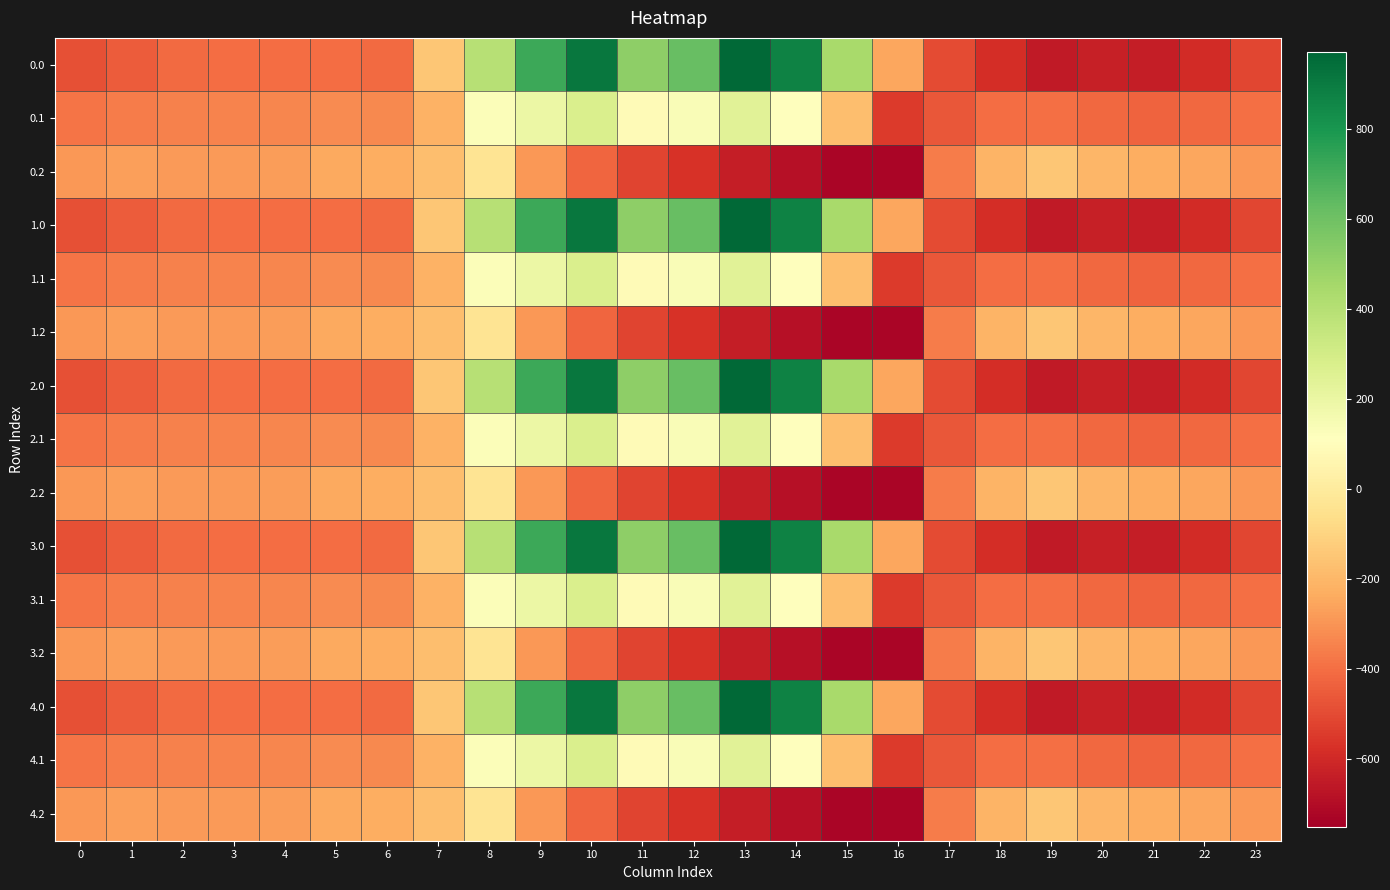

Reading left to right, what are all the values shown in this chart?

0.0: 0=-482.0	1=-449.5	2=-410.3	3=-404.4	4=-404.9	5=-403.8	6=-408.0	7=-150.1	8=395.3	9=716.9	10=916.2	11=516.0	12=619.4	13=962.7	14=870.3	15=443.0	16=-250.9	17=-494.8	18=-586.7	19=-649.2	20=-629.9	21=-638.4	22=-592.3	23=-511.3
0.1: 0=-384.6	1=-361.1	2=-347.9	3=-342.7	4=-339.6	5=-325.7	6=-332.2	7=-217.1	8=125.2	9=191.1	10=274.1	11=87.0	12=134.6	13=241.5	14=113.7	15=-173.1	16=-547.3	17=-466.6	18=-405.4	19=-400.2	20=-414.5	21=-432.4	22=-419.9	23=-399.4
0.2: 0=-287.1	1=-272.7	2=-285.5	3=-281.0	4=-274.4	5=-245.0	6=-228.8	7=-176.6	8=-35.3	9=-288.5	10=-423.5	11=-520.6	12=-571.2	13=-640.4	14=-687.4	15=-725.8	16=-726.6	17=-362.4	18=-210.0	19=-151.0	20=-199.2	21=-226.4	22=-247.4	23=-287.5
1.0: 0=-482.0	1=-449.5	2=-410.3	3=-404.4	4=-404.9	5=-403.8	6=-408.0	7=-150.1	8=395.3	9=716.9	10=916.2	11=516.0	12=619.4	13=962.7	14=870.3	15=443.0	16=-250.9	17=-494.8	18=-586.7	19=-649.2	20=-629.9	21=-638.4	22=-592.3	23=-511.3
1.1: 0=-384.6	1=-361.1	2=-347.9	3=-342.7	4=-339.6	5=-325.7	6=-332.2	7=-217.1	8=125.2	9=191.1	10=274.1	11=87.0	12=134.6	13=241.5	14=113.7	15=-173.1	16=-547.3	17=-466.6	18=-405.4	19=-400.2	20=-414.5	21=-432.4	22=-419.9	23=-399.4
1.2: 0=-287.1	1=-272.7	2=-285.5	3=-281.0	4=-274.4	5=-245.0	6=-228.8	7=-176.6	8=-35.3	9=-288.5	10=-423.5	11=-520.6	12=-571.2	13=-640.4	14=-687.4	15=-725.8	16=-726.6	17=-362.4	18=-210.0	19=-151.0	20=-199.2	21=-226.4	22=-247.4	23=-287.5
2.0: 0=-482.0	1=-449.5	2=-410.3	3=-404.4	4=-404.9	5=-403.8	6=-408.0	7=-150.1	8=395.3	9=716.9	10=916.2	11=516.0	12=619.4	13=962.7	14=870.3	15=443.0	16=-250.9	17=-494.8	18=-586.7	19=-649.2	20=-629.9	21=-638.4	22=-592.3	23=-511.3
2.1: 0=-384.6	1=-361.1	2=-347.9	3=-342.7	4=-339.6	5=-325.7	6=-332.2	7=-217.1	8=125.2	9=191.1	10=274.1	11=87.0	12=134.6	13=241.5	14=113.7	15=-173.1	16=-547.3	17=-466.6	18=-405.4	19=-400.2	20=-414.5	21=-432.4	22=-419.9	23=-399.4
2.2: 0=-287.1	1=-272.7	2=-285.5	3=-281.0	4=-274.4	5=-245.0	6=-228.8	7=-176.6	8=-35.3	9=-288.5	10=-423.5	11=-520.6	12=-571.2	13=-640.4	14=-687.4	15=-725.8	16=-726.6	17=-362.4	18=-210.0	19=-151.0	20=-199.2	21=-226.4	22=-247.4	23=-287.5
3.0: 0=-482.0	1=-449.5	2=-410.3	3=-404.4	4=-404.9	5=-403.8	6=-408.0	7=-150.1	8=395.3	9=716.9	10=916.2	11=516.0	12=619.4	13=962.7	14=870.3	15=443.0	16=-250.9	17=-494.8	18=-586.7	19=-649.2	20=-629.9	21=-638.4	22=-592.3	23=-511.3
3.1: 0=-384.6	1=-361.1	2=-347.9	3=-342.7	4=-339.6	5=-325.7	6=-332.2	7=-217.1	8=125.2	9=191.1	10=274.1	11=87.0	12=134.6	13=241.5	14=113.7	15=-173.1	16=-547.3	17=-466.6	18=-405.4	19=-400.2	20=-414.5	21=-432.4	22=-419.9	23=-399.4
3.2: 0=-287.1	1=-272.7	2=-285.5	3=-281.0	4=-274.4	5=-245.0	6=-228.8	7=-176.6	8=-35.3	9=-288.5	10=-423.5	11=-520.6	12=-571.2	13=-640.4	14=-687.4	15=-725.8	16=-726.6	17=-362.4	18=-210.0	19=-151.0	20=-199.2	21=-226.4	22=-247.4	23=-287.5
4.0: 0=-482.0	1=-449.5	2=-410.3	3=-404.4	4=-404.9	5=-403.8	6=-408.0	7=-150.1	8=395.3	9=716.9	10=916.2	11=516.0	12=619.4	13=962.7	14=870.3	15=443.0	16=-250.9	17=-494.8	18=-586.7	19=-649.2	20=-629.9	21=-638.4	22=-592.3	23=-511.3
4.1: 0=-384.6	1=-361.1	2=-347.9	3=-342.7	4=-339.6	5=-325.7	6=-332.2	7=-217.1	8=125.2	9=191.1	10=274.1	11=87.0	12=134.6	13=241.5	14=113.7	15=-173.1	16=-547.3	17=-466.6	18=-405.4	19=-400.2	20=-414.5	21=-432.4	22=-419.9	23=-399.4
4.2: 0=-287.1	1=-272.7	2=-285.5	3=-281.0	4=-274.4	5=-245.0	6=-228.8	7=-176.6	8=-35.3	9=-288.5	10=-423.5	11=-520.6	12=-571.2	13=-640.4	14=-687.4	15=-725.8	16=-726.6	17=-362.4	18=-210.0	19=-151.0	20=-199.2	21=-226.4	22=-247.4	23=-287.5